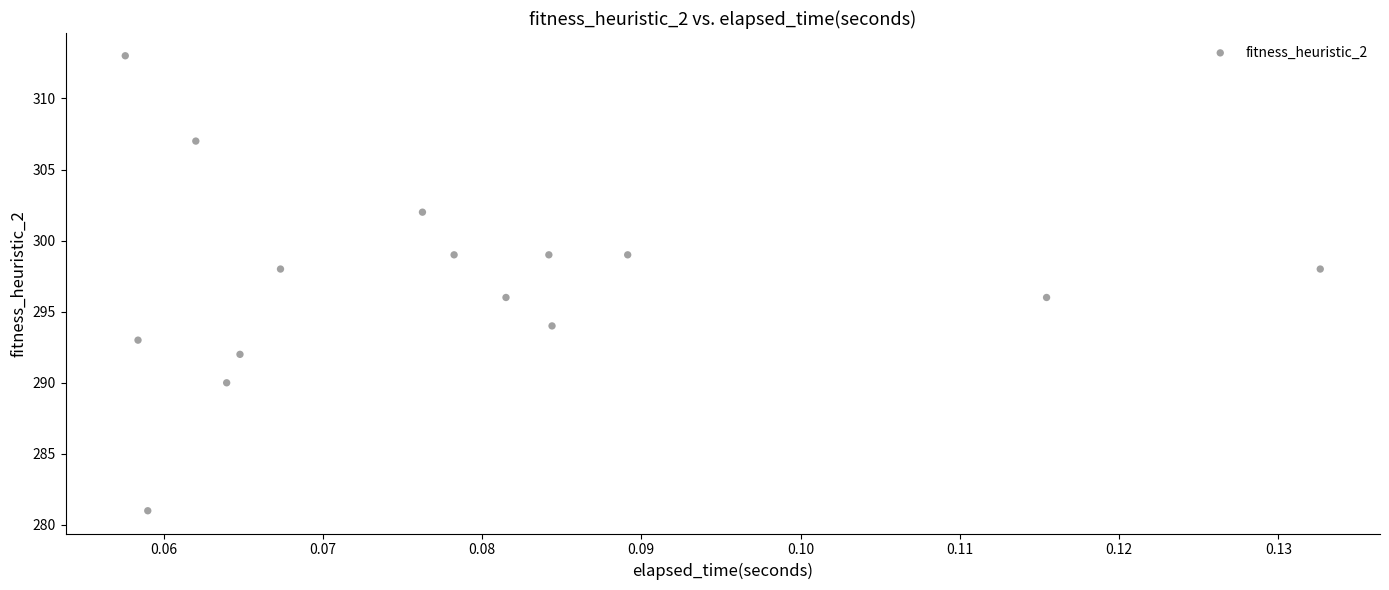

What is the range of Y values (max minus min)?

32